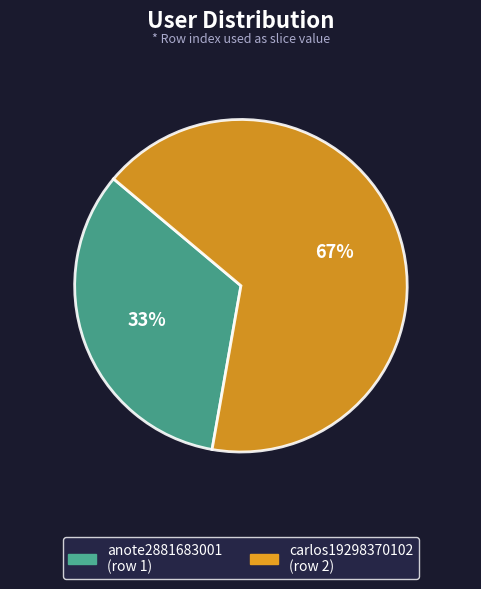

Do carlos19298370102 and anote2881683001 together represent more than half of the pie?

Yes